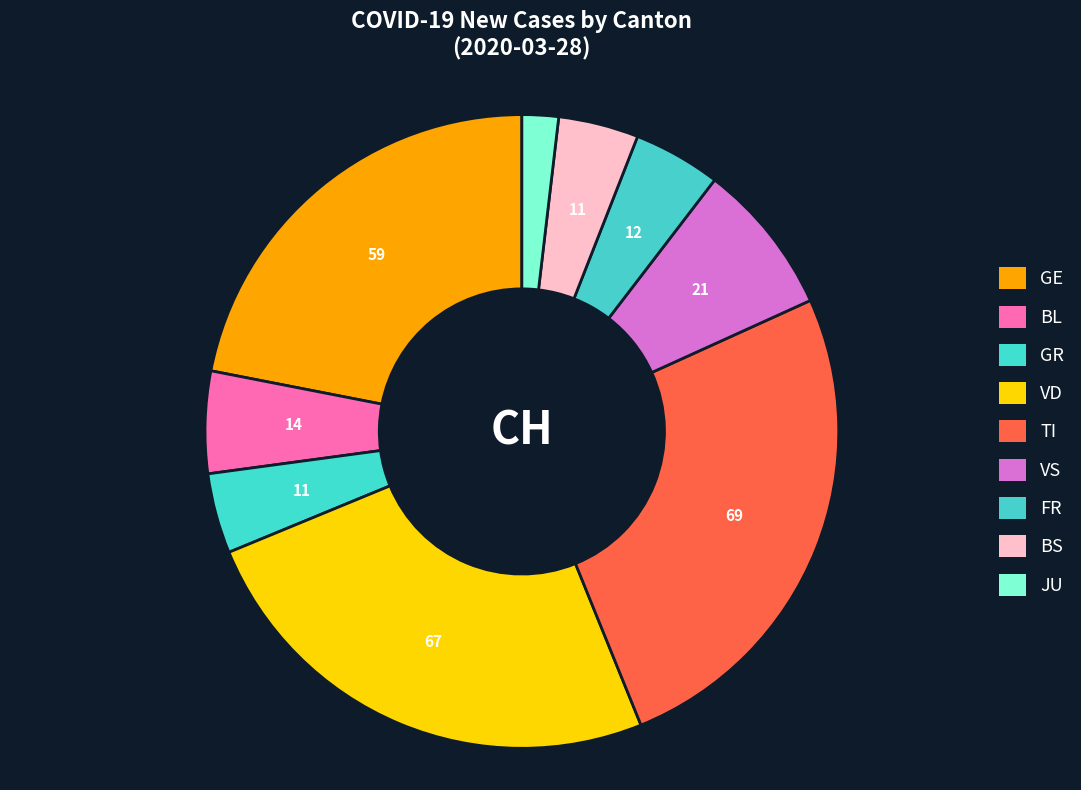

How many segments does this pie chart have?

9